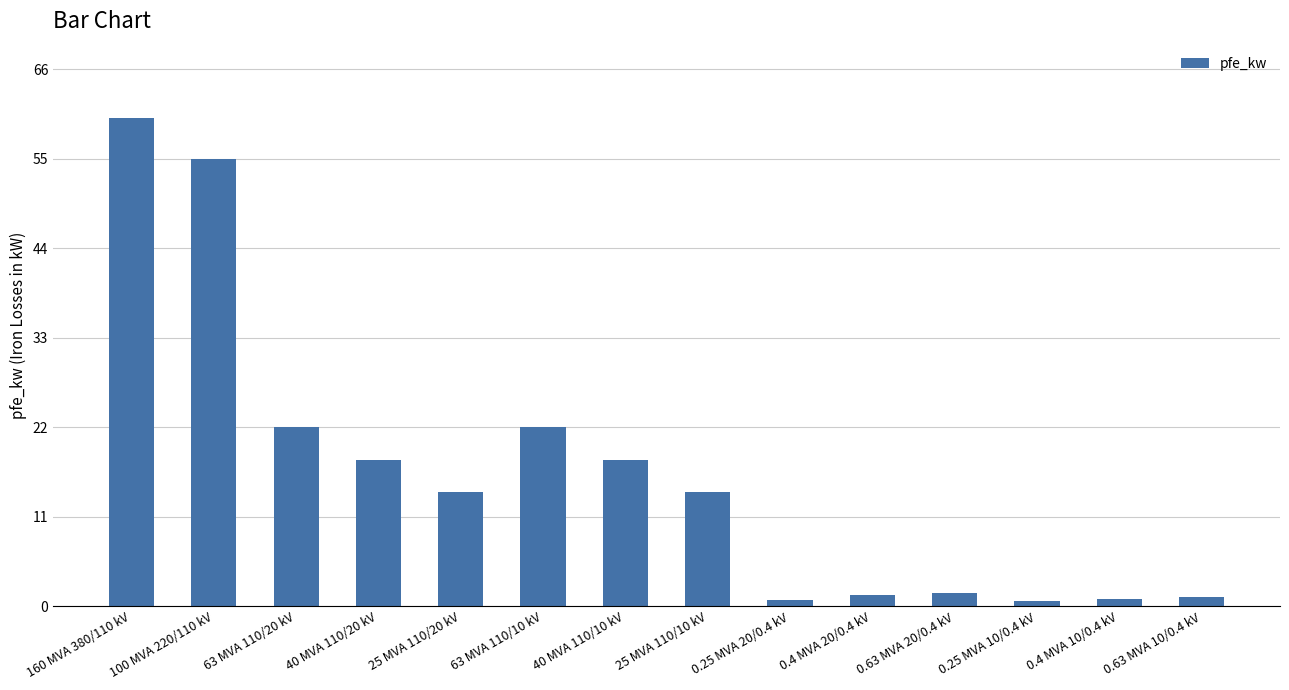

What is the label of the 11th bar from the left?

0.63 MVA 20/0.4 kV